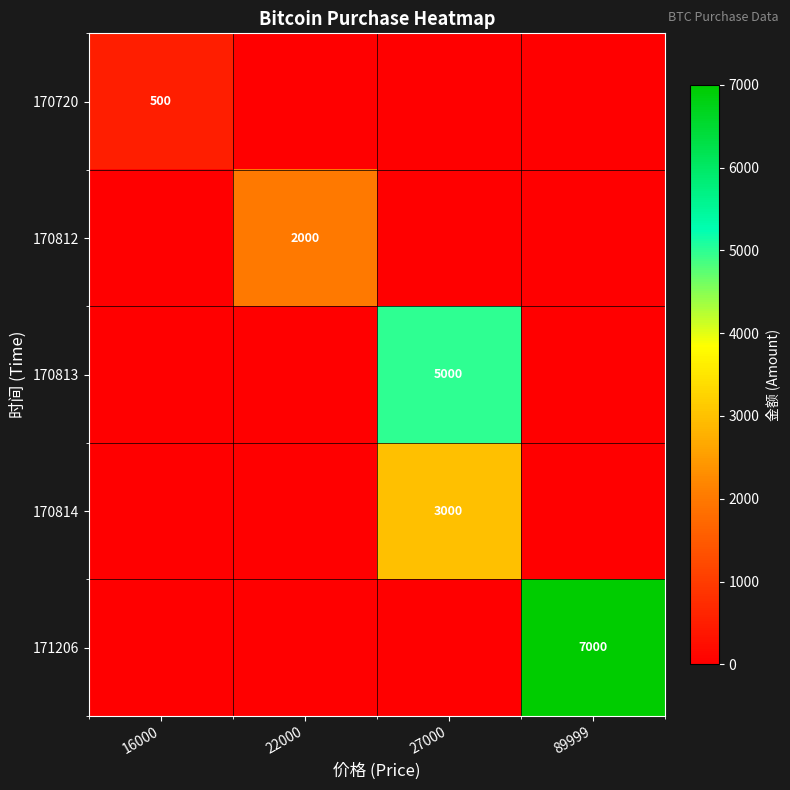

Which category has the lowest value across all series?

22000